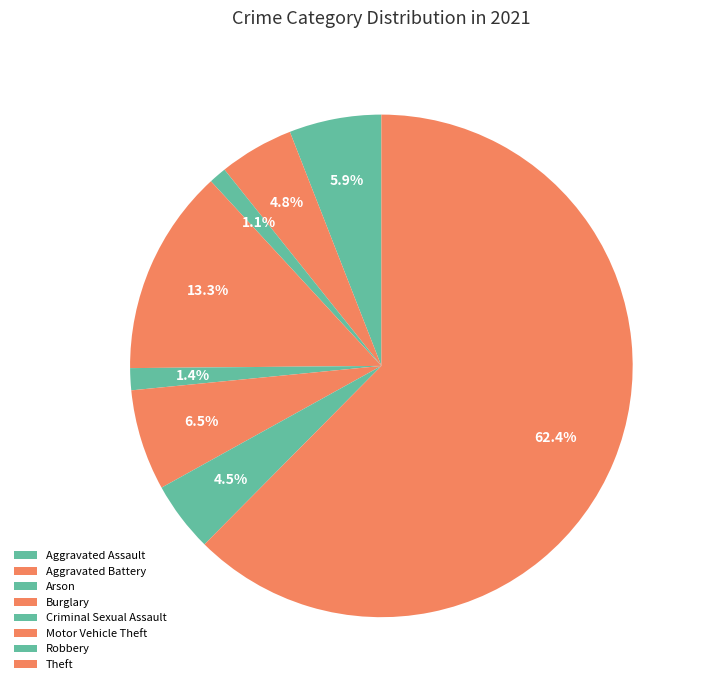

To the nearest percent, what portion does Robbery represent?

5%